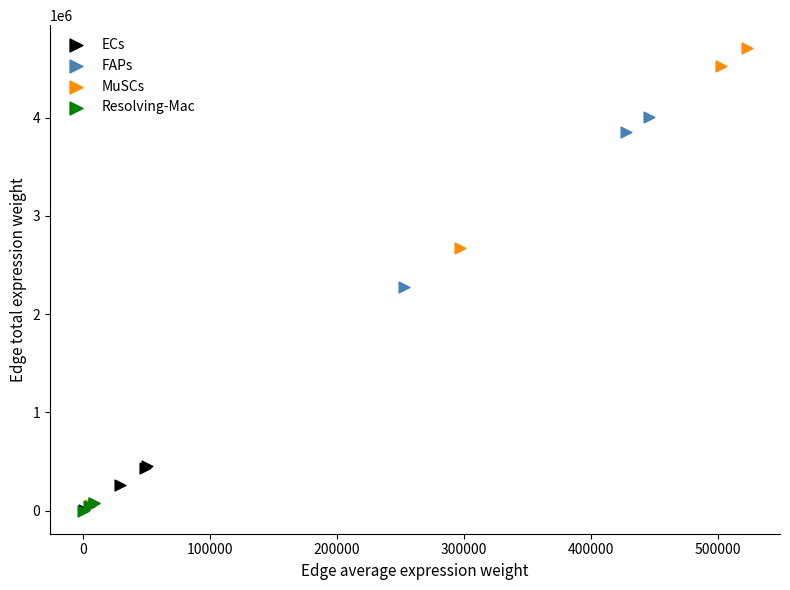

Which series has the widest spread of Y values?

MuSCs